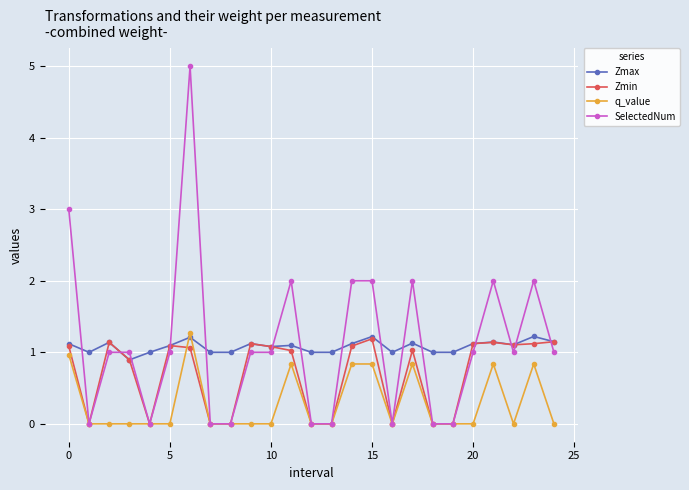

Which series has the largest range (max minus min)?

SelectedNum